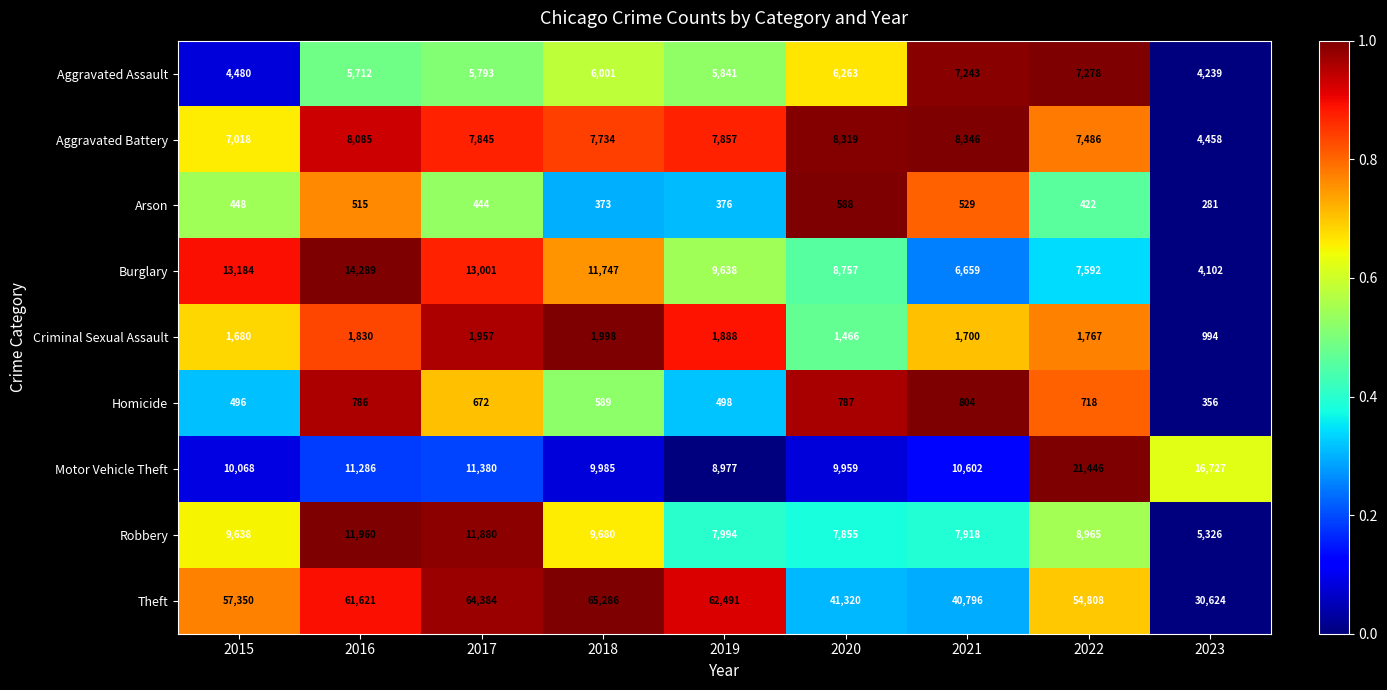

Is the value of Arson at 2022 greater than the value of Motor Vehicle Theft at 2023?

No